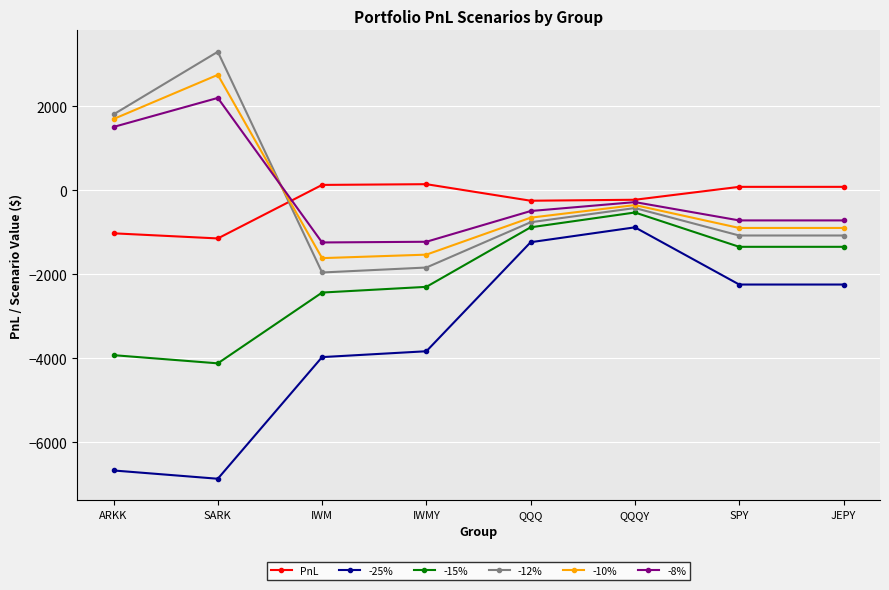

True or false: -15% has more than 1 interior local peaks.

False